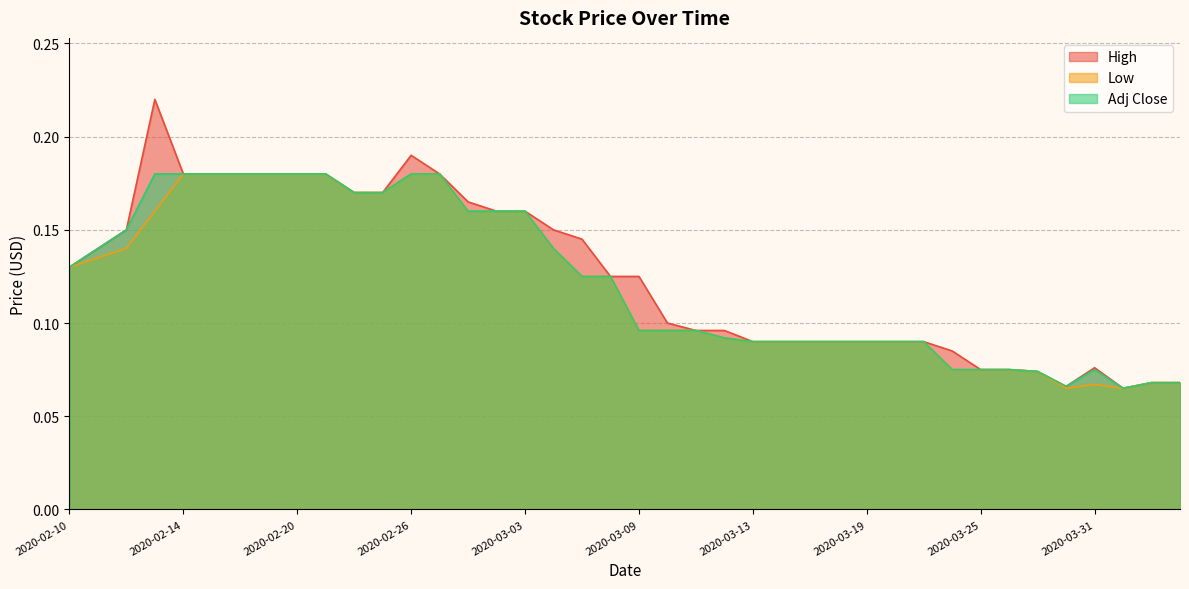

Rank the series by their average value, from highest to lowest.

High, Adj Close, Low